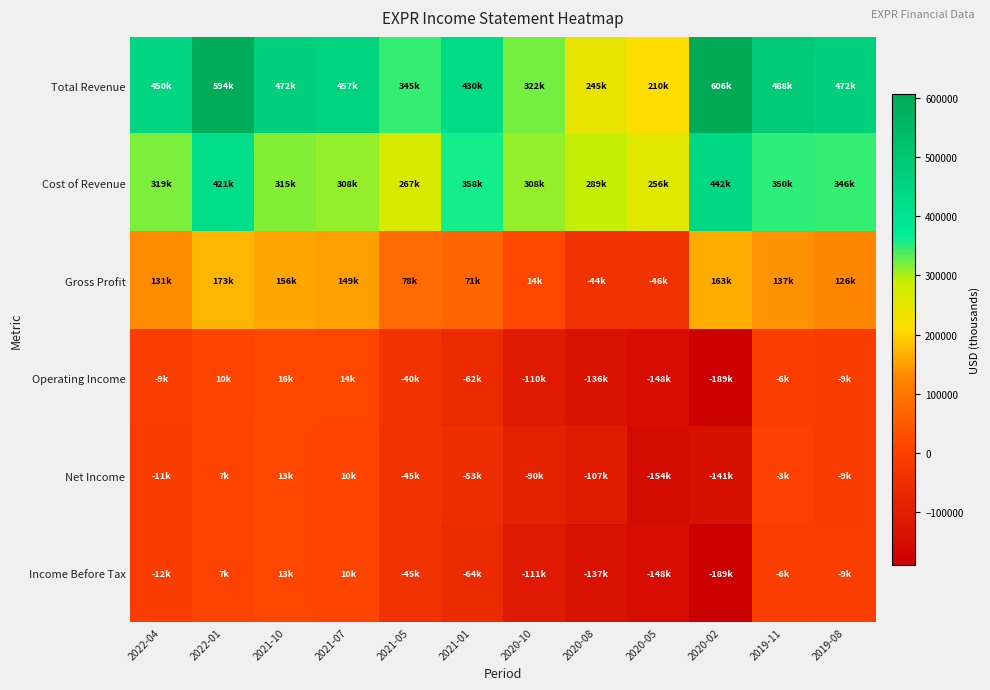

Rank the series at 2020-02 from lowest to highest value.

Operating Income, Income Before Tax, Net Income, Gross Profit, Cost of Revenue, Total Revenue